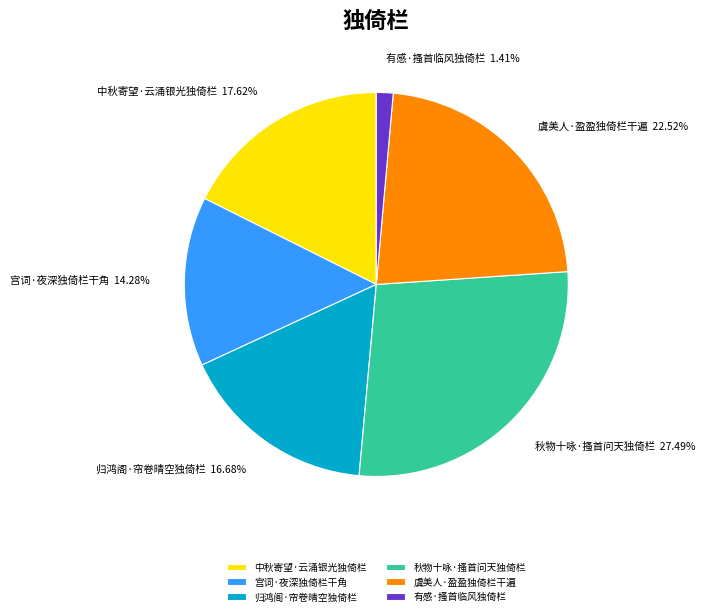

Do 虞美人·盈盈独倚栏干遍 and 归鸿阁·帘卷晴空独倚栏 together represent more than half of the pie?

No